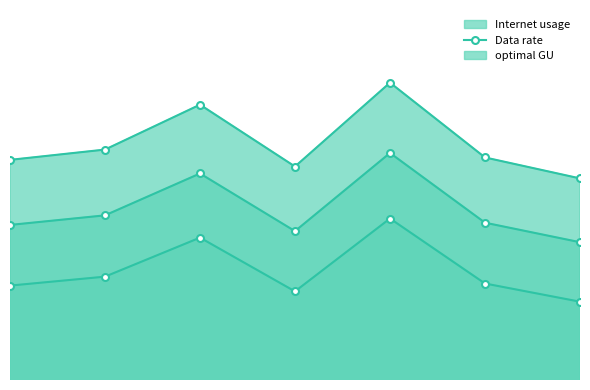

What are all the series names shown in the legend?

Internet usage, Data rate, optimal GU